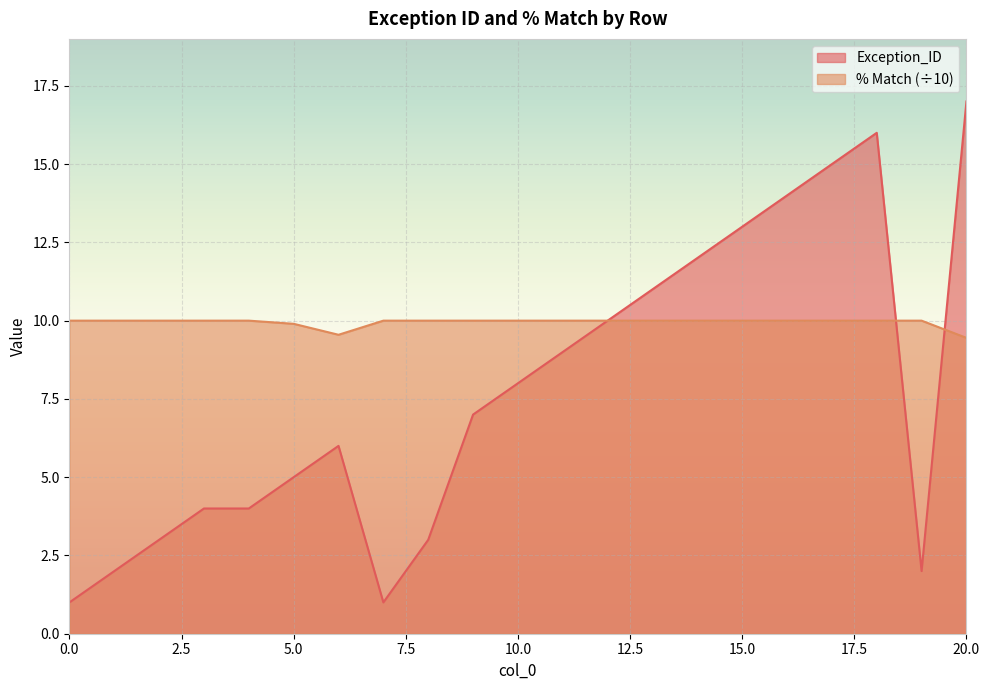

Rank the series by their maximum value, from highest to lowest.

Exception_ID, % Match (÷10)